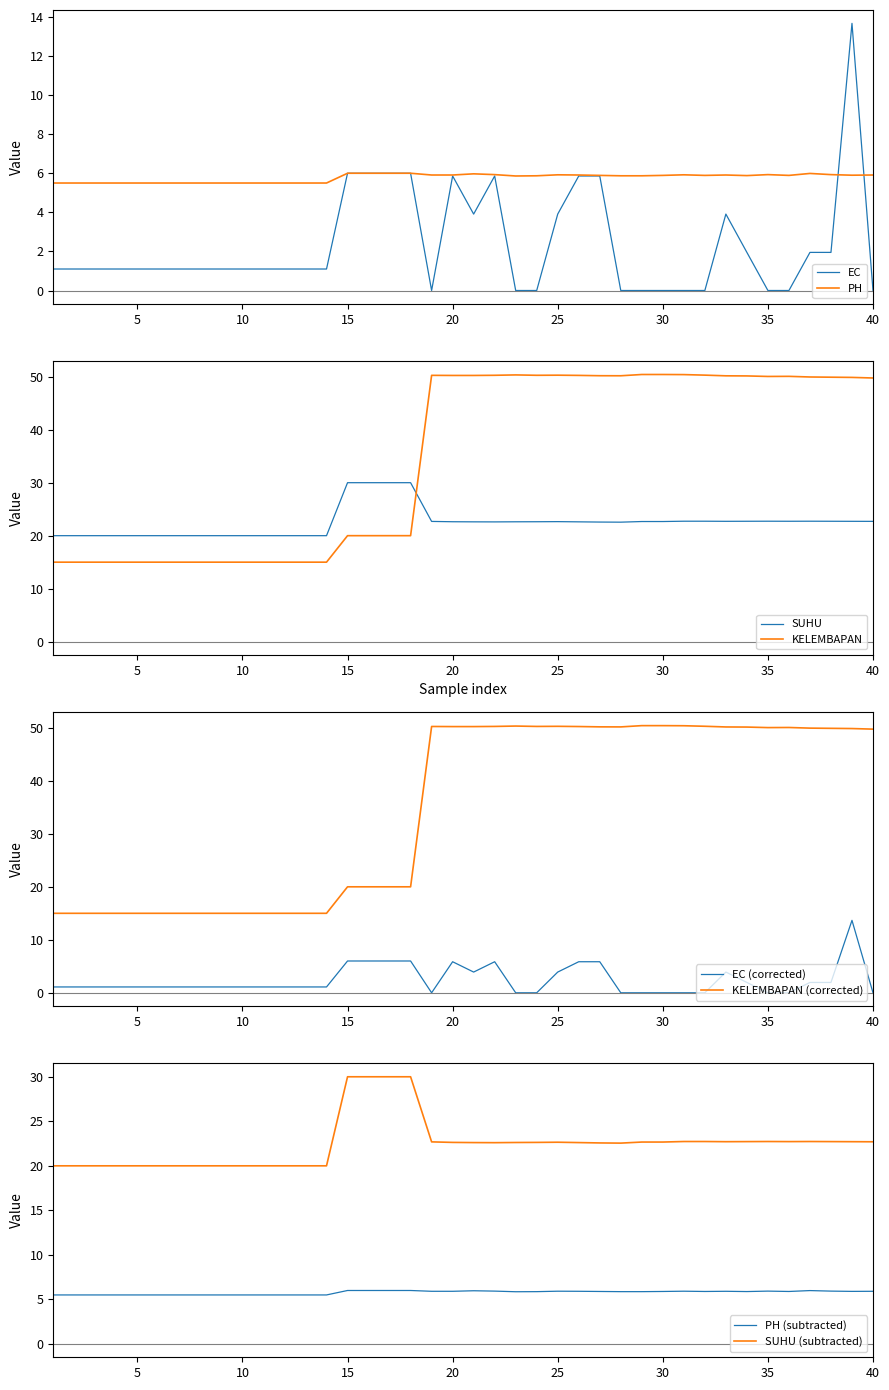

At which category is the sum across all series the highest?

39